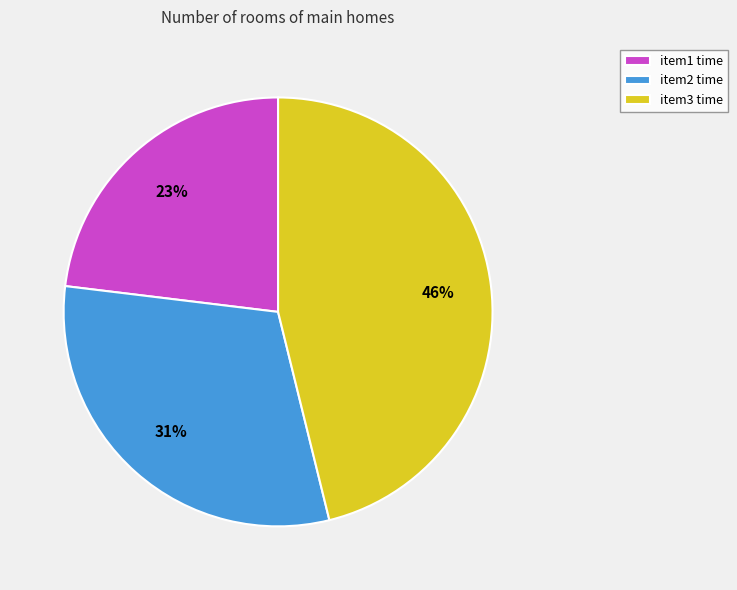

Count the number of slices in the pie.

3